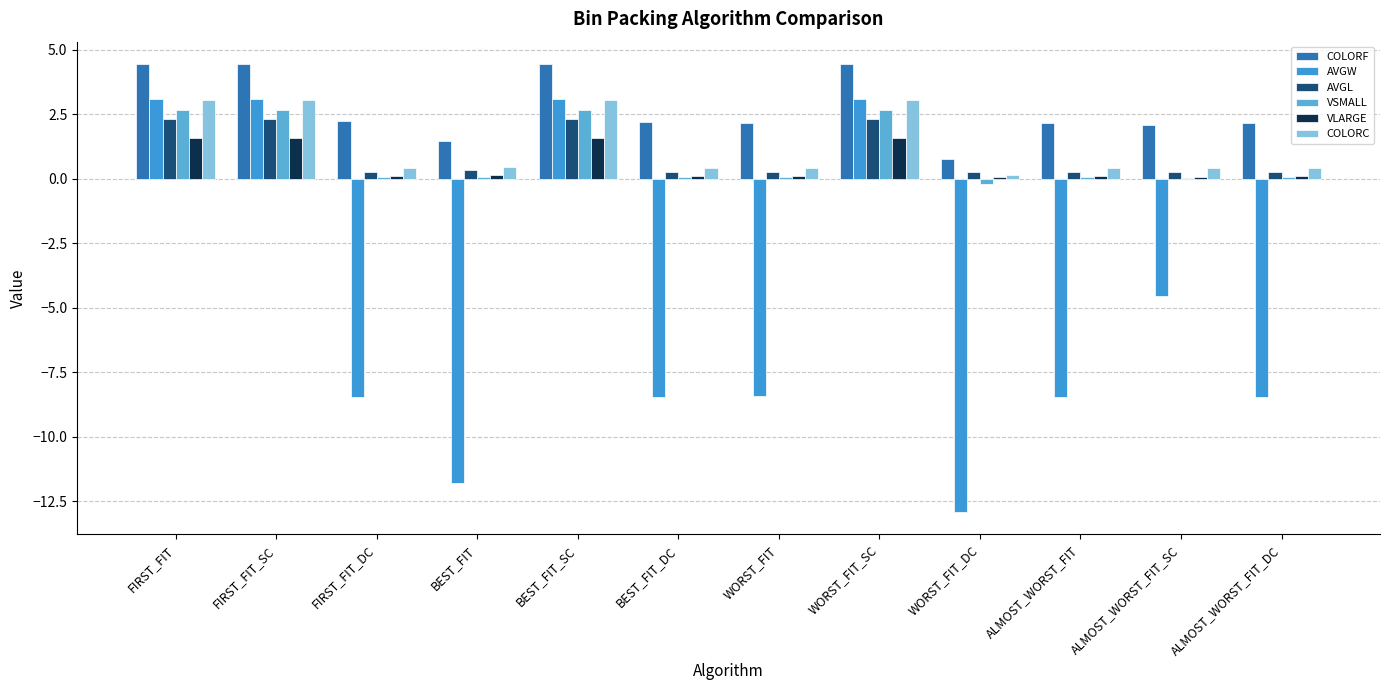

Does the chart contain stacked bars?

No